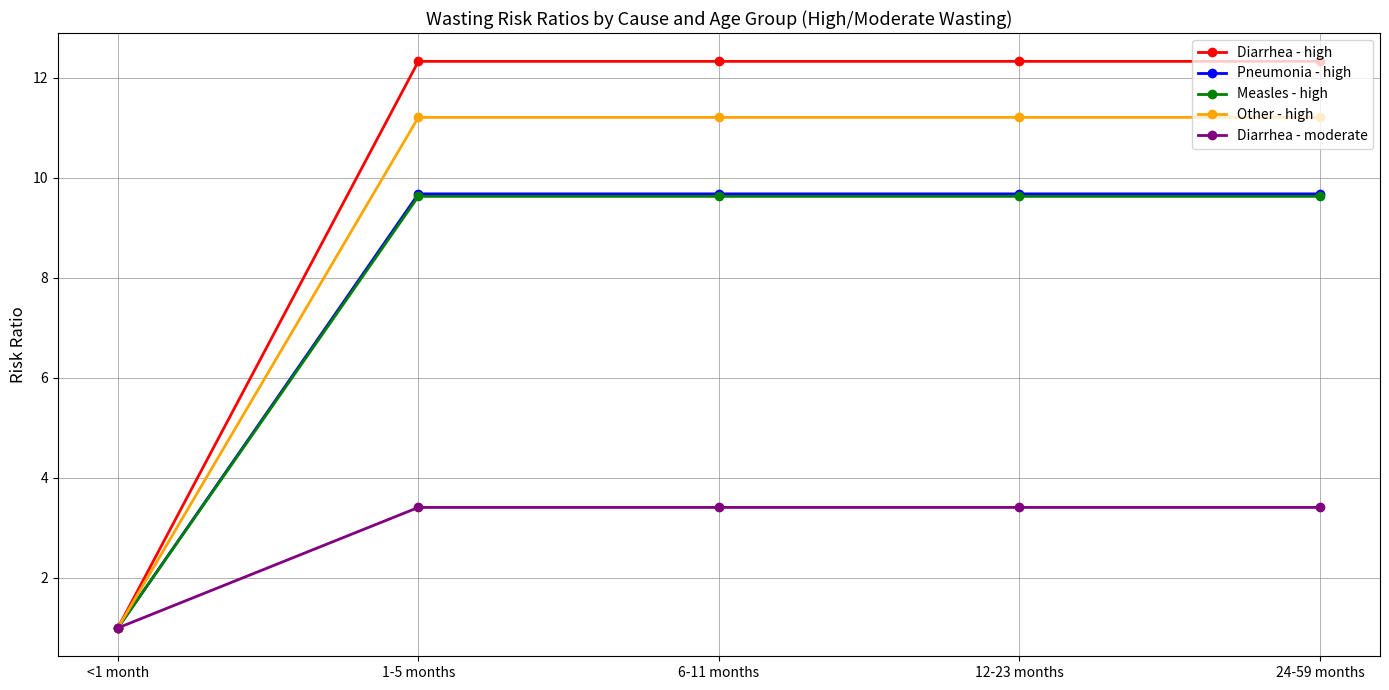

The Other - high series shows 20.1 at 12-23 months. True or false?

False